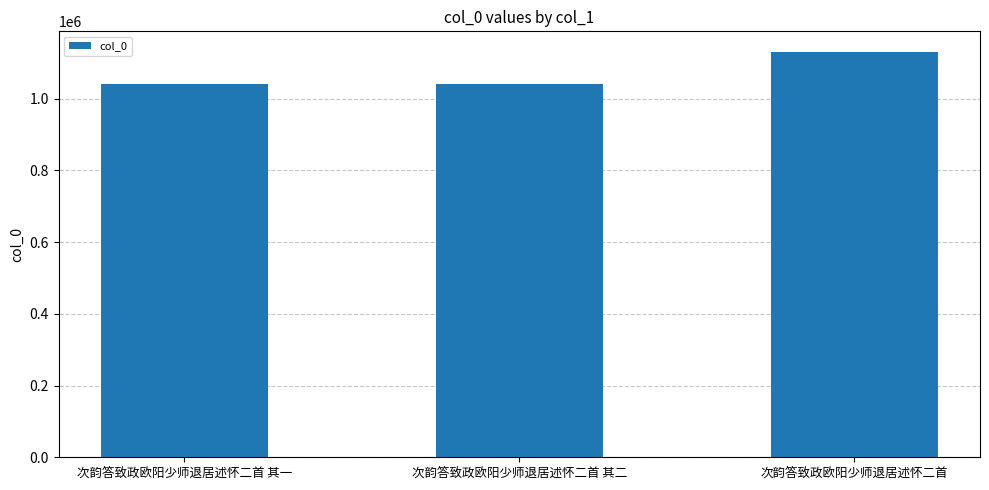

What position from the right is 次韵答致政欧阳少师退居述怀二首 其二?

2